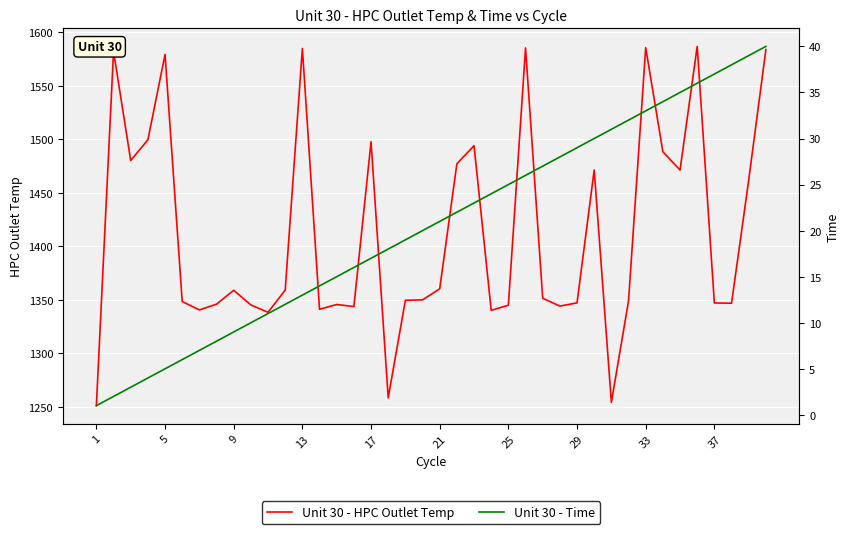

What is the smallest value displayed?

1.0